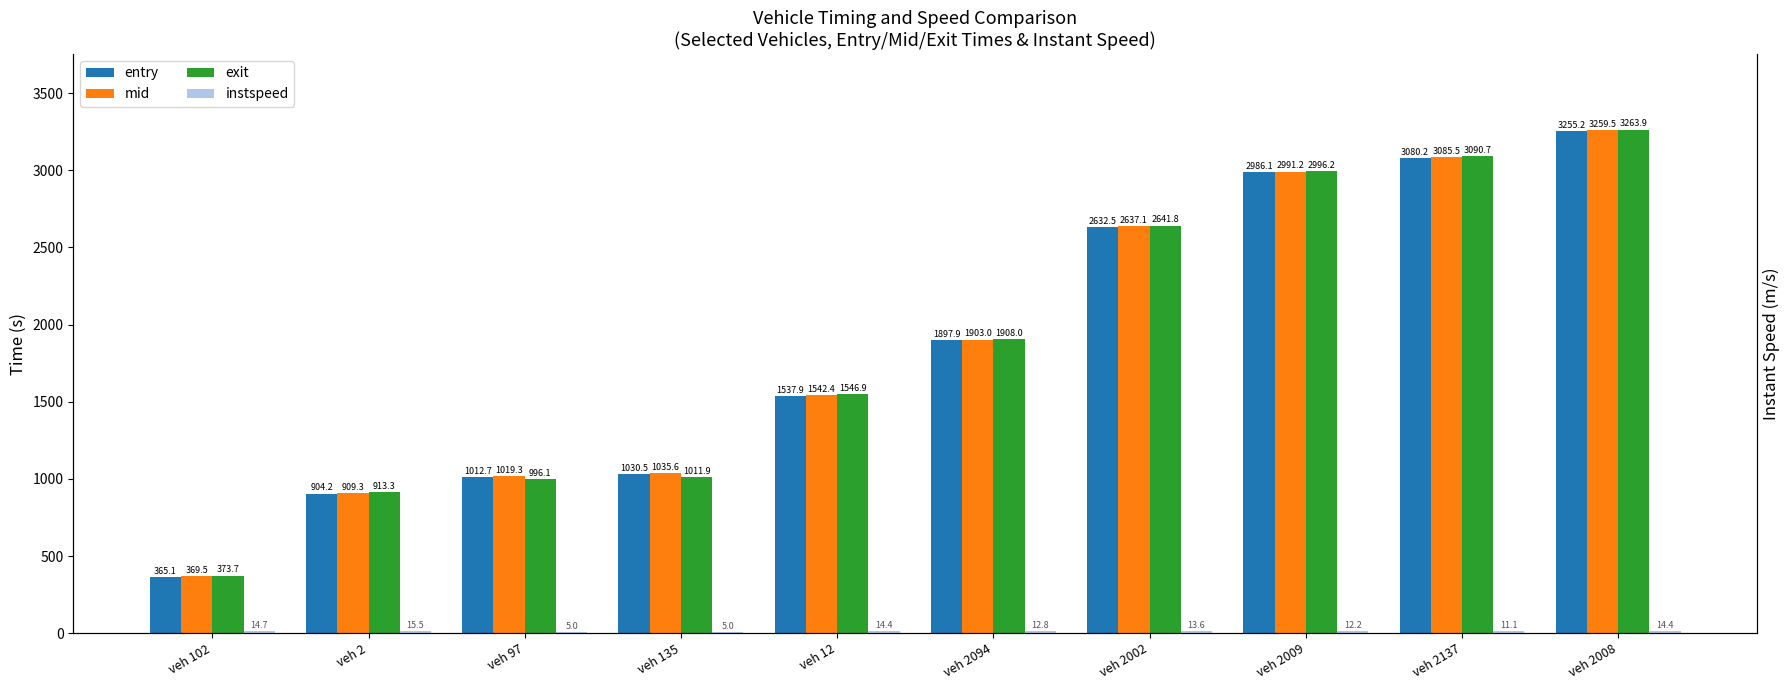

List the series in order of their peak value, highest first.

exit, mid, entry, instspeed